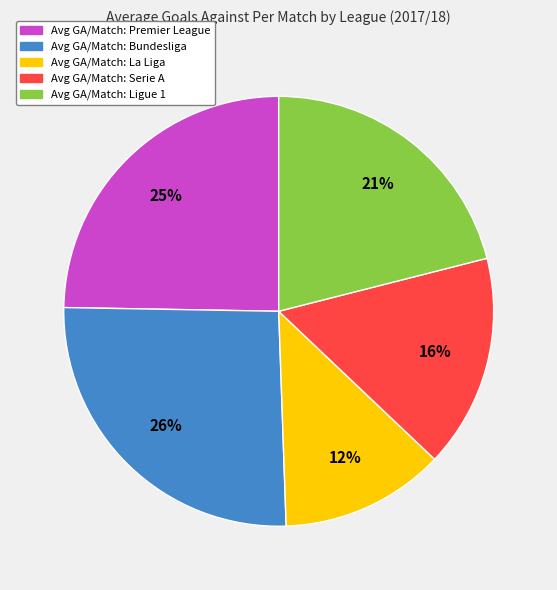

Which slice is the smallest?

Avg GA/Match: La Liga